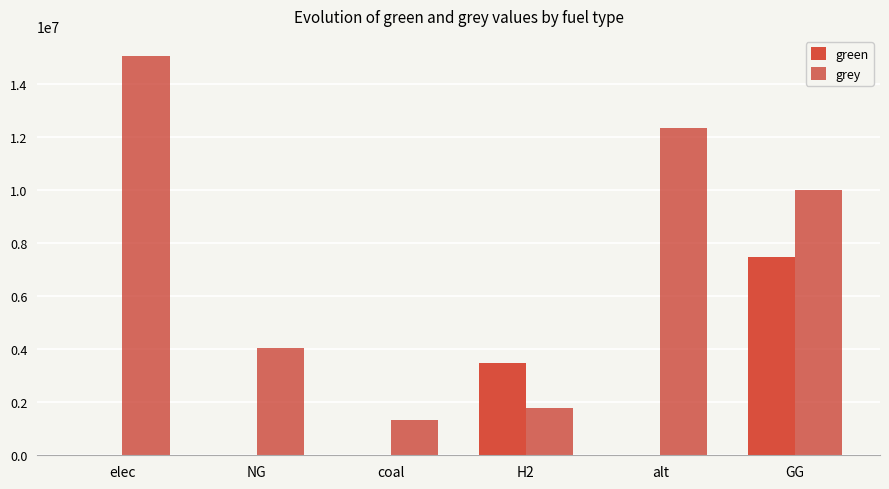

Count the number of categories in the chart.

6